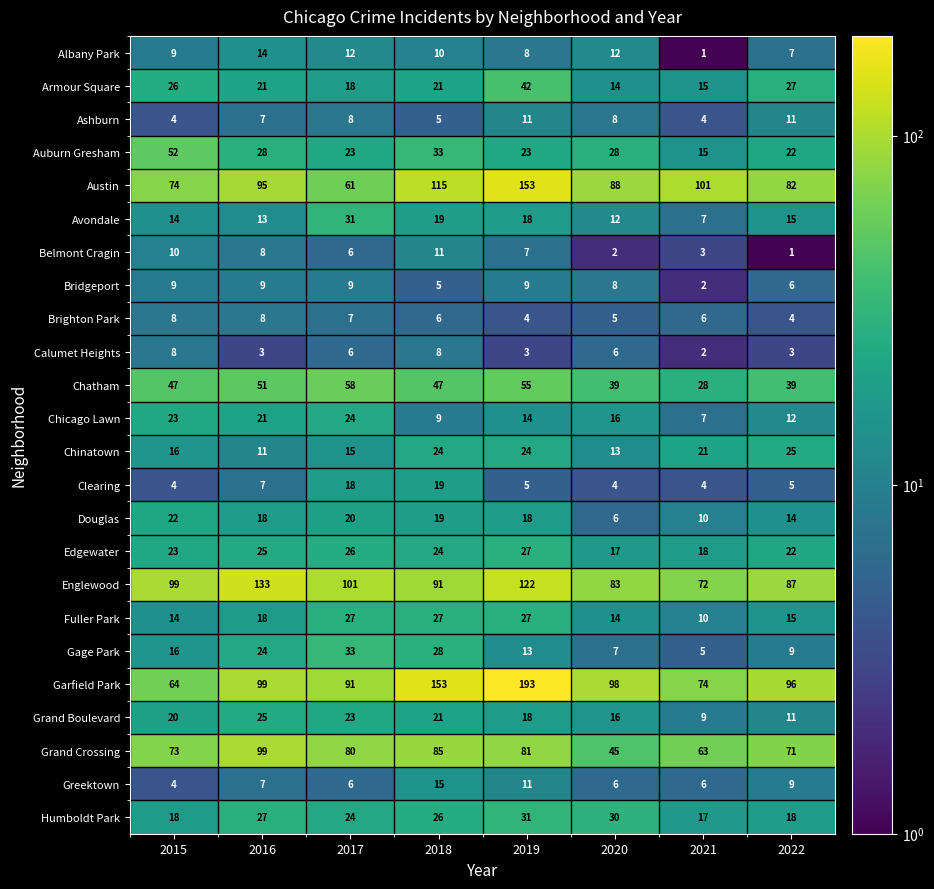

How many series are shown in this chart?

24